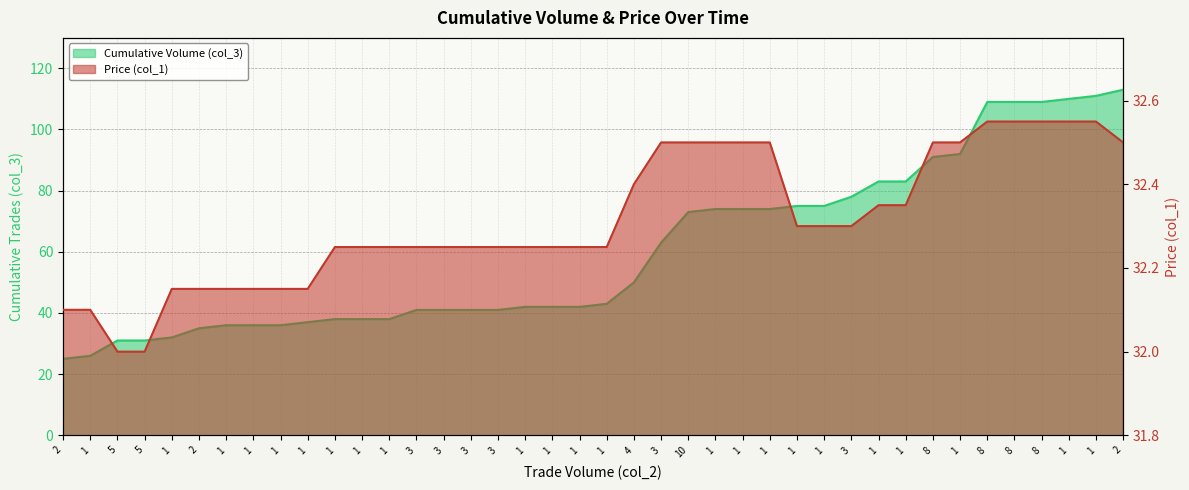

What is the label of the 39th point from the right?

1